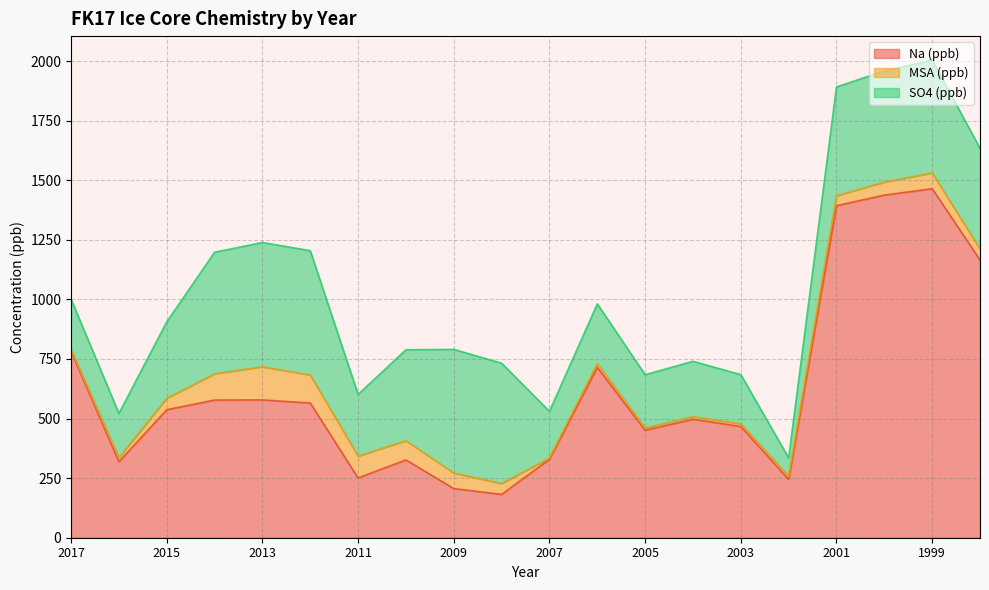

Reading left to right, list all the values displayed in this chart.

Na (ppb): 782.7	319.0	537.0	577.7	578.2	565.2	250.9	326.4	206.1	181.8	329.1	714.9	451.0	497.0	466.8	244.6	1393.3	1437.6	1464.4	1165.3
MSA (ppb): 7.6	17.2	47.9	110.2	139.1	117.3	91.8	80.6	65.4	45.6	5.4	15.9	9.6	11.1	10.9	13.6	41.7	54.6	66.3	46.2
SO4 (ppb): 211.1	185.2	320.6	510.0	521.4	521.9	258.6	381.7	518.7	504.9	195.7	250.4	223.5	232.1	206.6	77.0	456.7	466.1	473.7	422.4